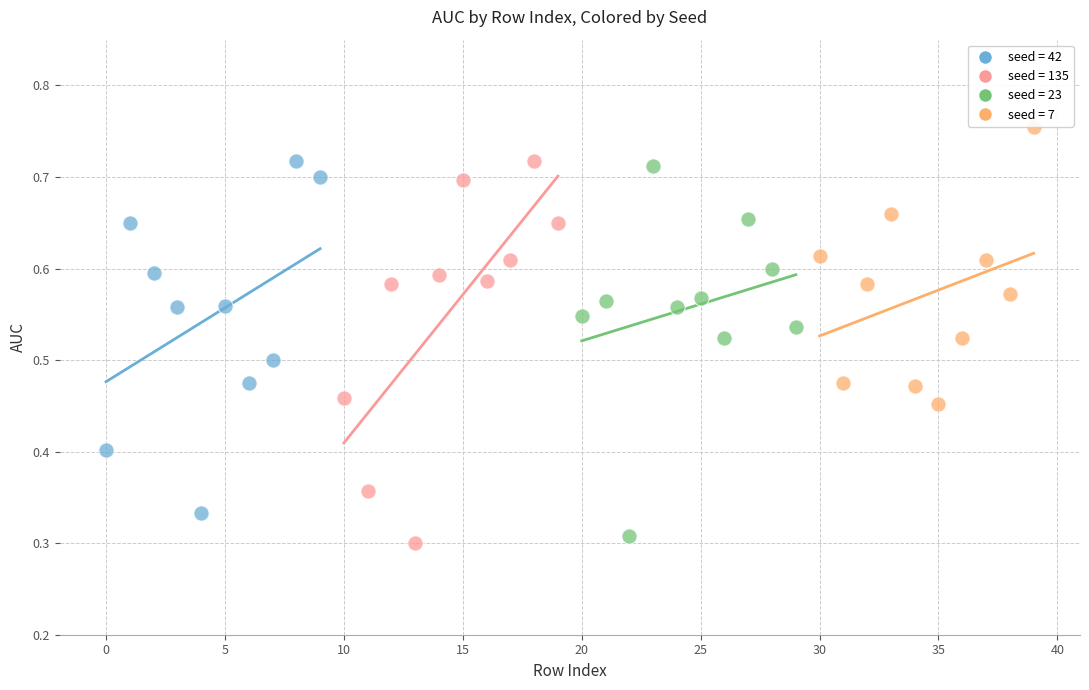

Which series reaches the maximum Y coordinate?

seed = 7